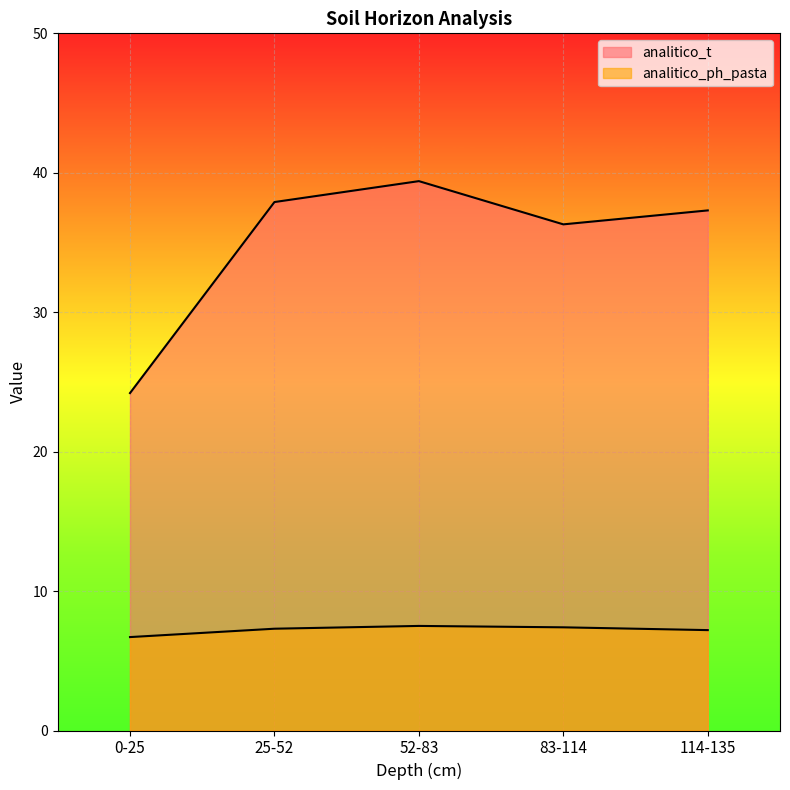

Rank the series at 83-114 from lowest to highest value.

analitico_ph_pasta, analitico_t